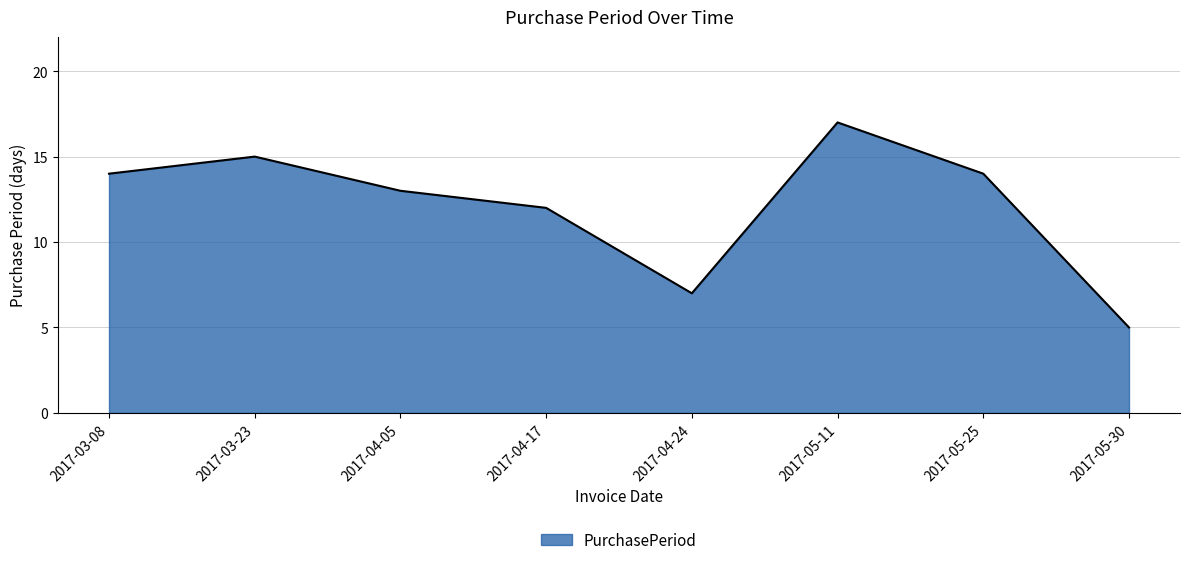

What is the sum of the values at 2017-05-25 and 2017-04-24?

21